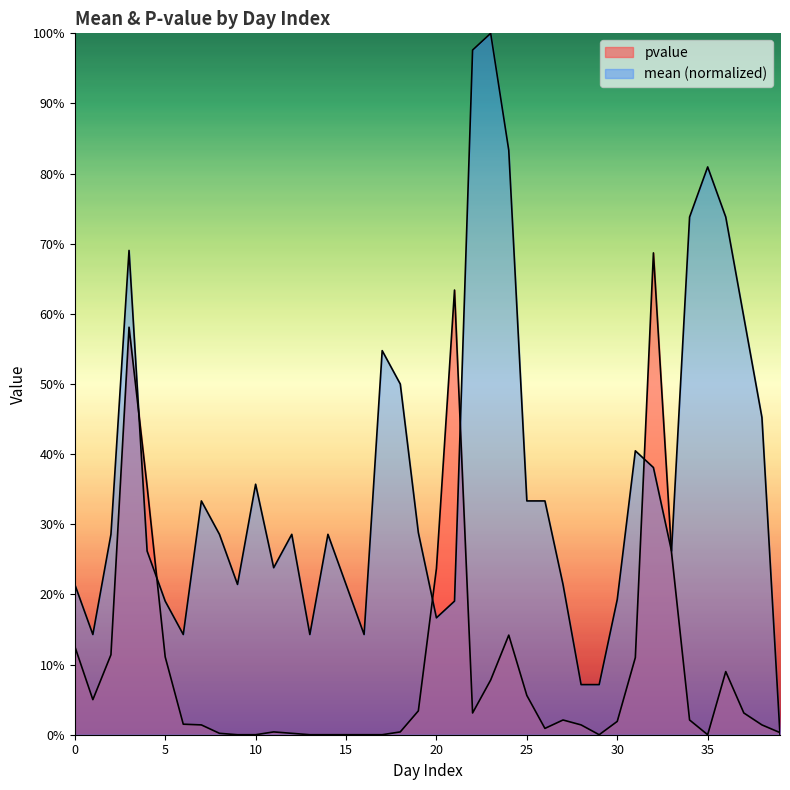

True or false: pvalue has a value of 0.0 at 19.

True